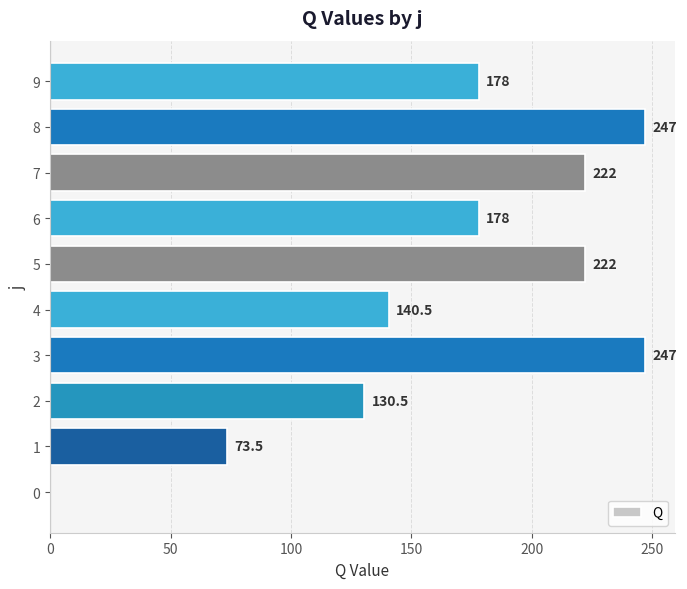

What value does the data have at 4?

140.5